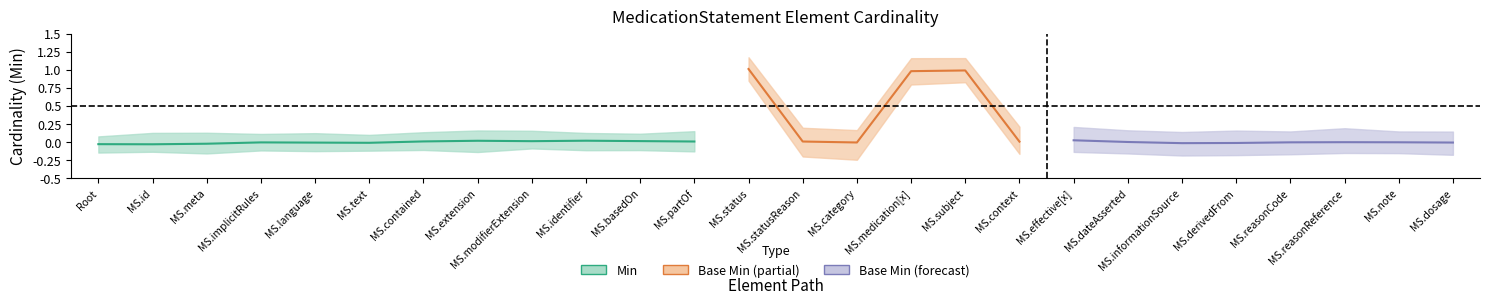

What position from the left is MedicationStatement.reasonCode?

23